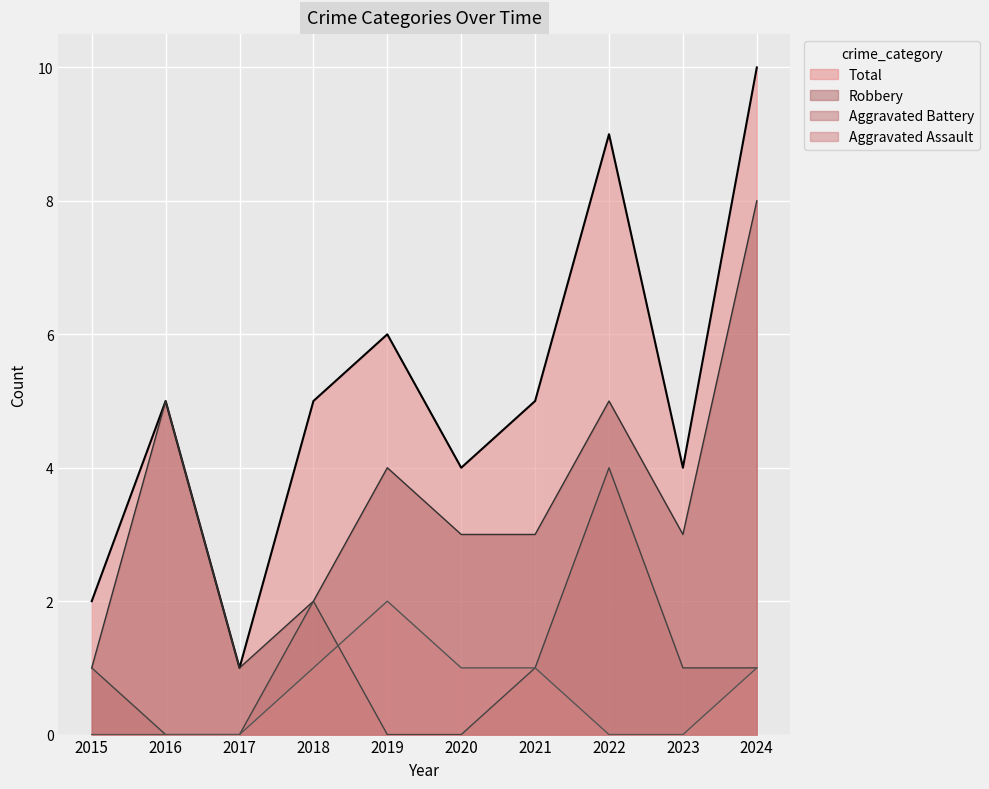

True or false: Robbery has a value of 5 at 2022.

True